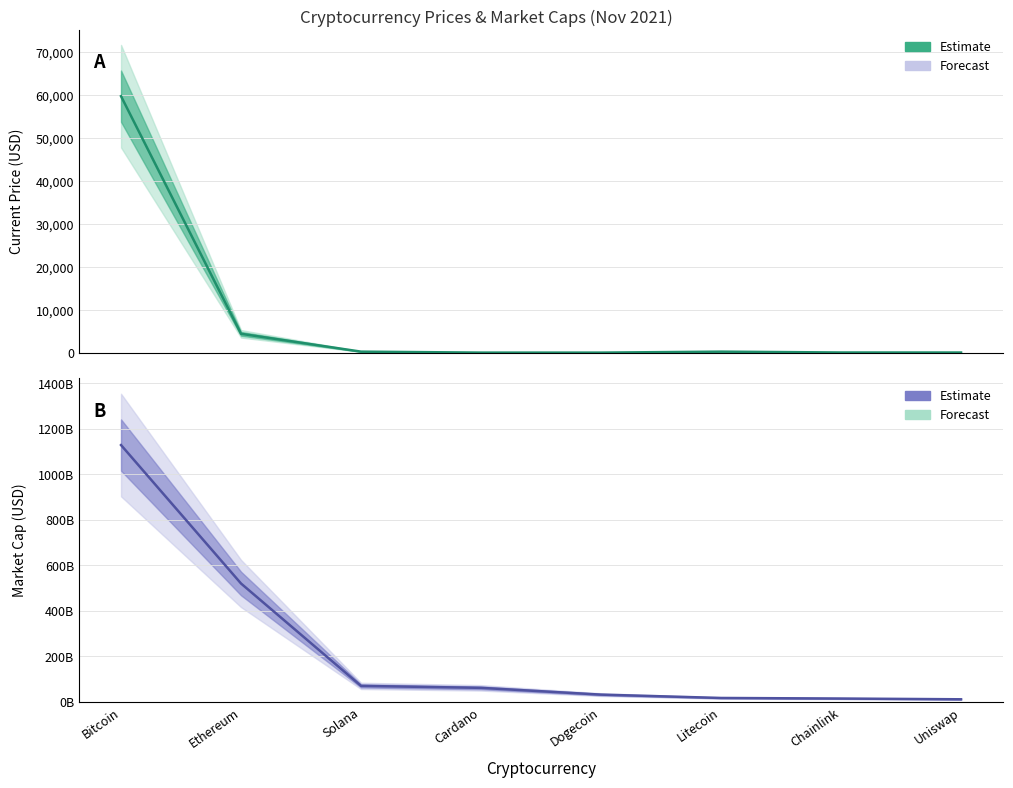

What is the maximum value for current_price?

59749.0